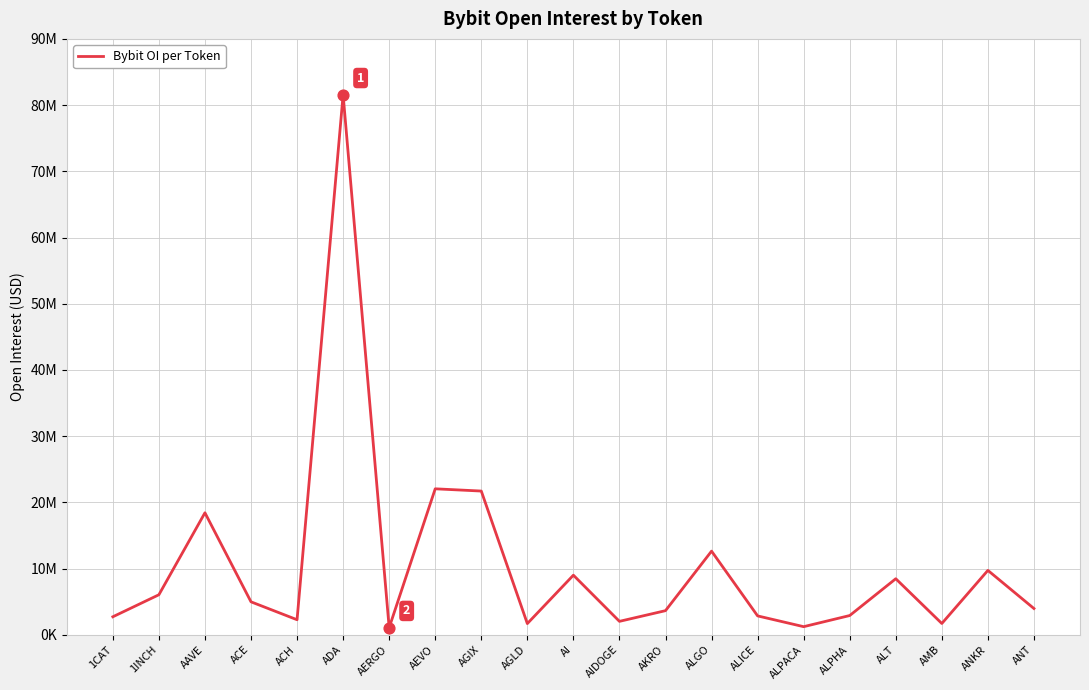

Between 1CAT and AI, which is larger?

AI